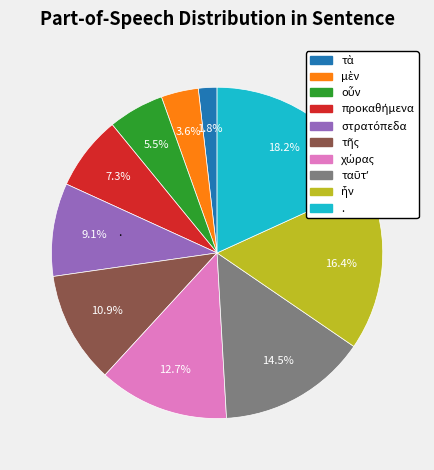

What is the largest slice in the pie chart?

.